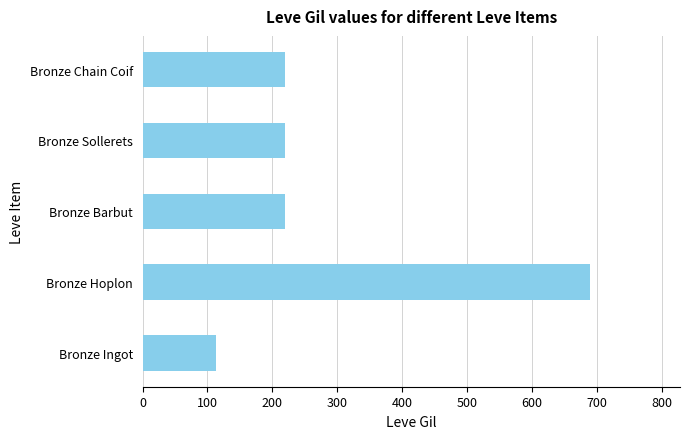

The value at Bronze Chain Coif is 289. True or false?

False